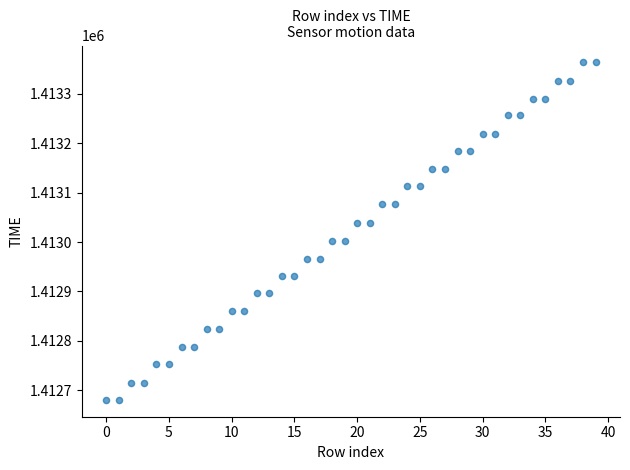

What is the range of Y values (max minus min)?

682